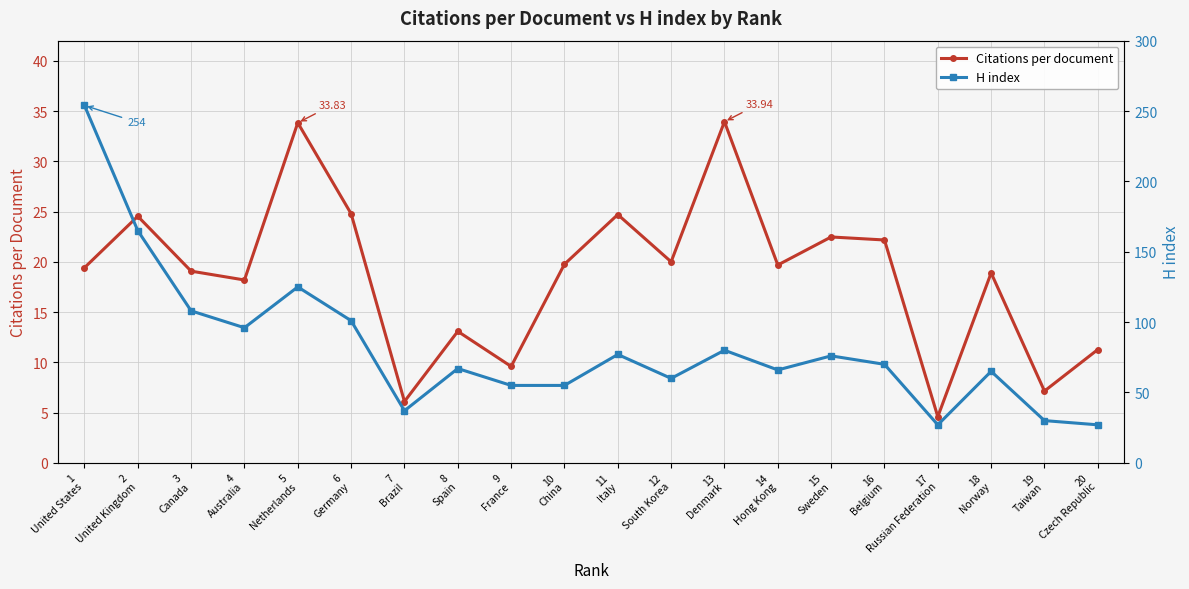

Which has a higher value, 2
United Kingdom or 3
Canada?

2
United Kingdom